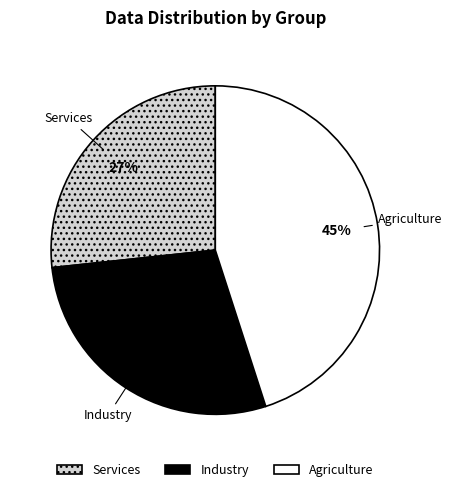

To the nearest percent, what percentage of the pie is Industry?

28%